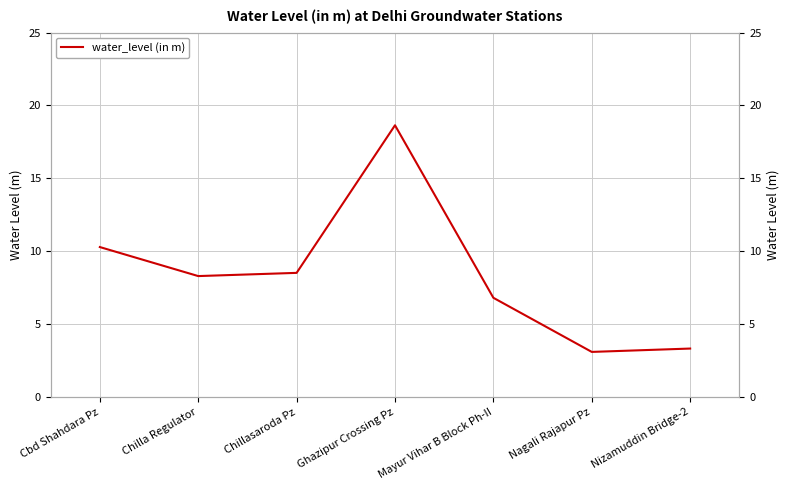

Reading left to right, transcribe all the data shown in this chart.

10.3	8.3	8.5	18.6	6.8	3.1	3.3